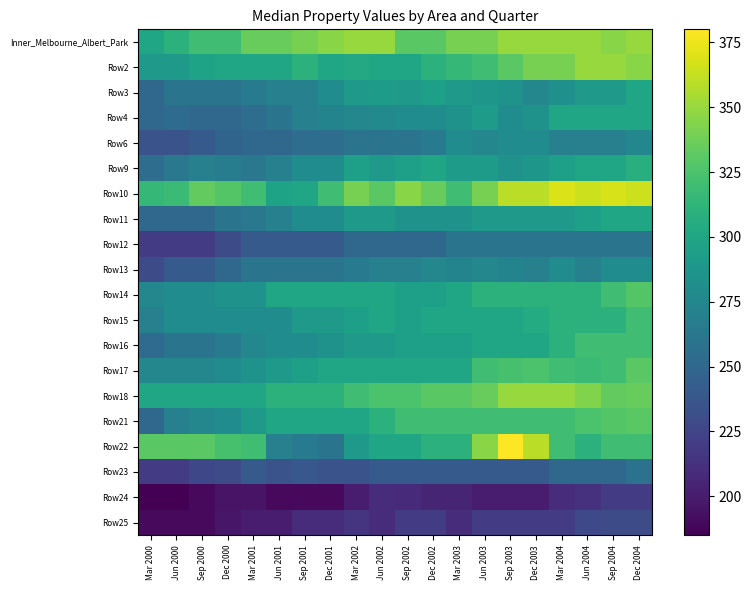

Between Sep 2004 and Jun 2000, which is larger?

Sep 2004